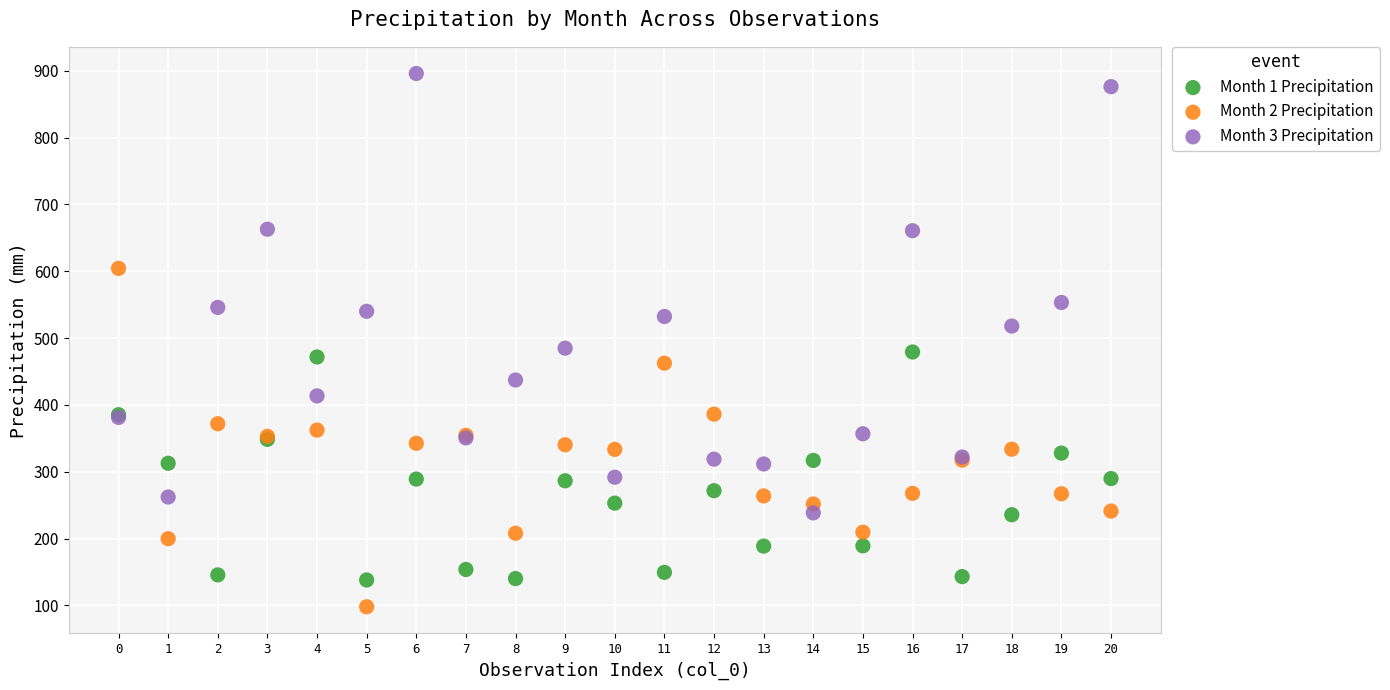

What are all the series names shown in the legend?

Month 1 Precipitation, Month 2 Precipitation, Month 3 Precipitation